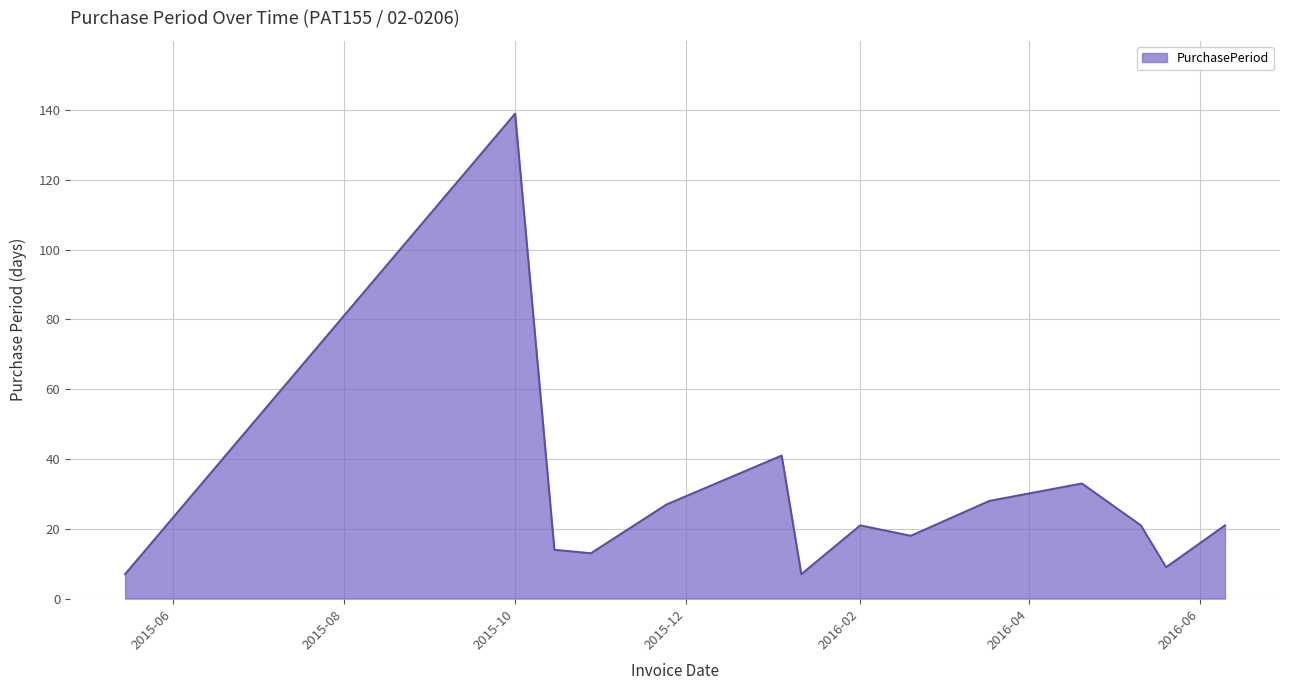

What is the difference between the maximum and minimum values?

132